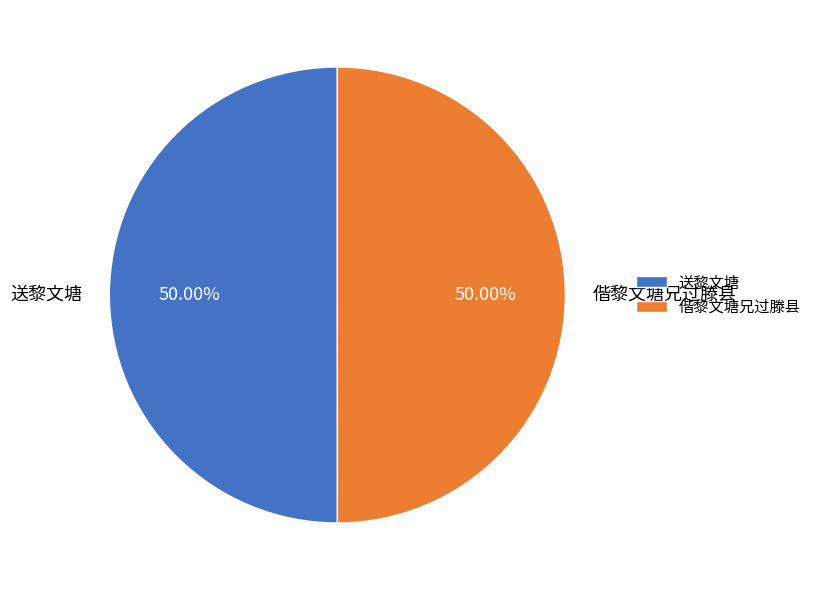

Approximately how many times larger is the value at 偕黎文塘兄过滕县 compared to 送黎文塘?

1.0